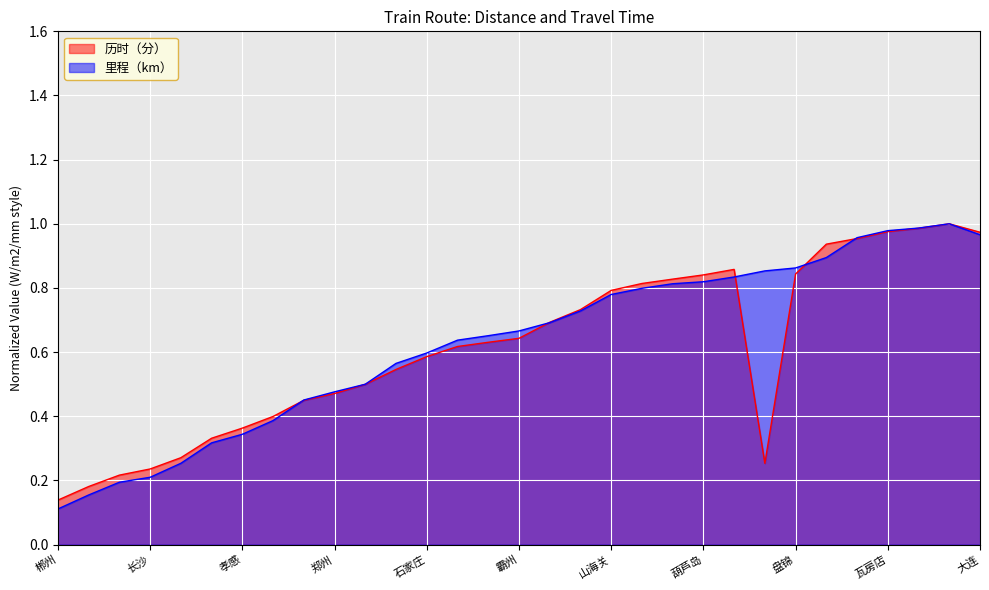

How many lines are shown in the chart?

2